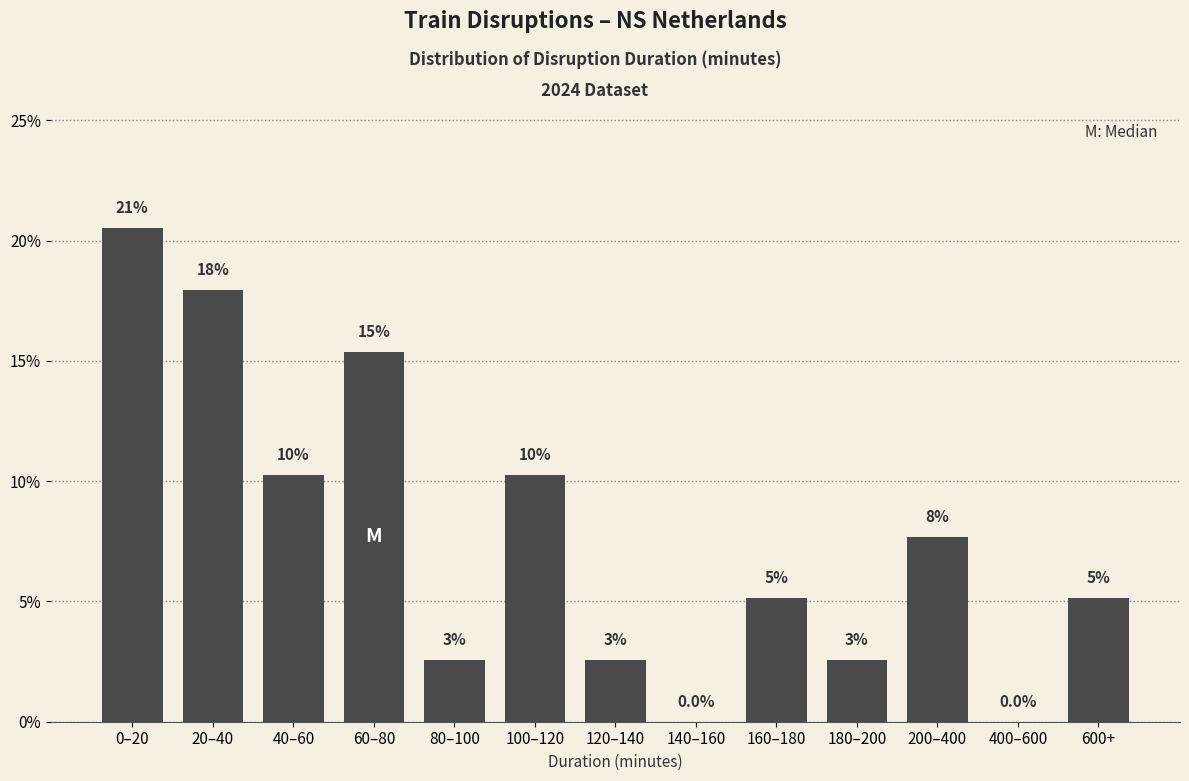

Are the bars horizontal?

No